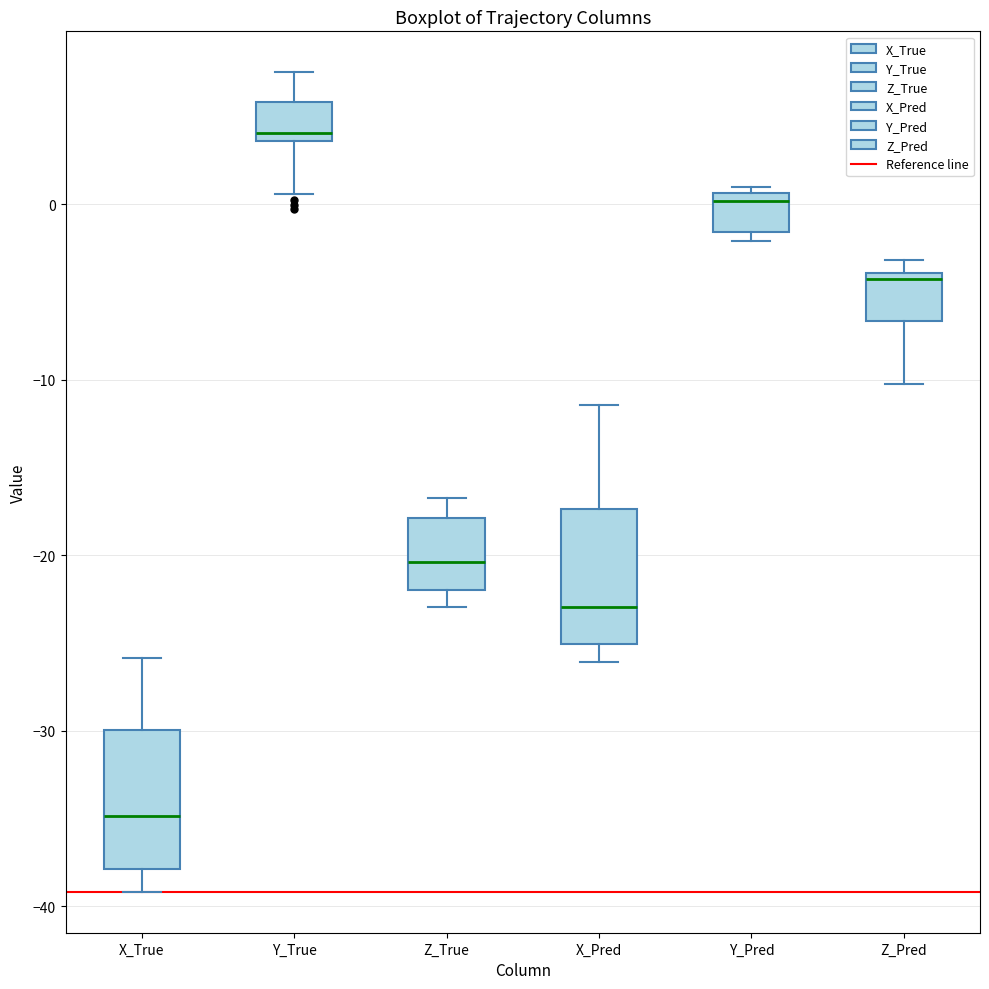

Which box's median line is the highest?

Y_True